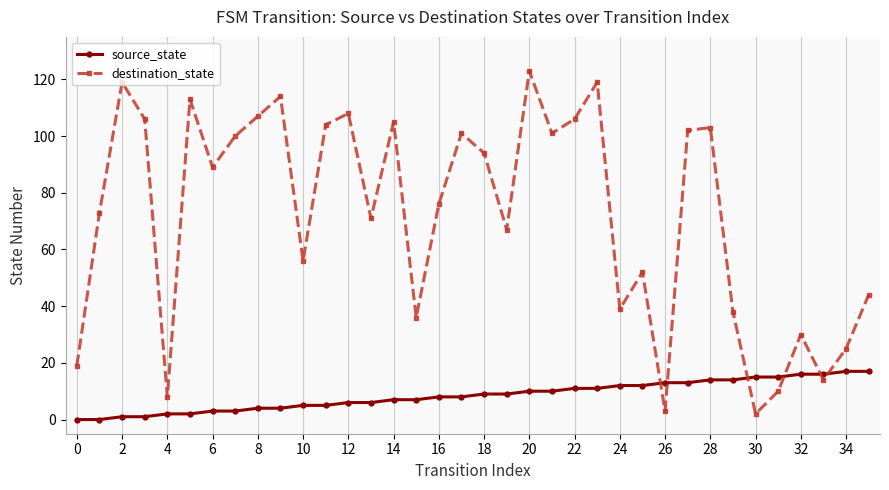

Which series has the widest spread of values?

destination_state